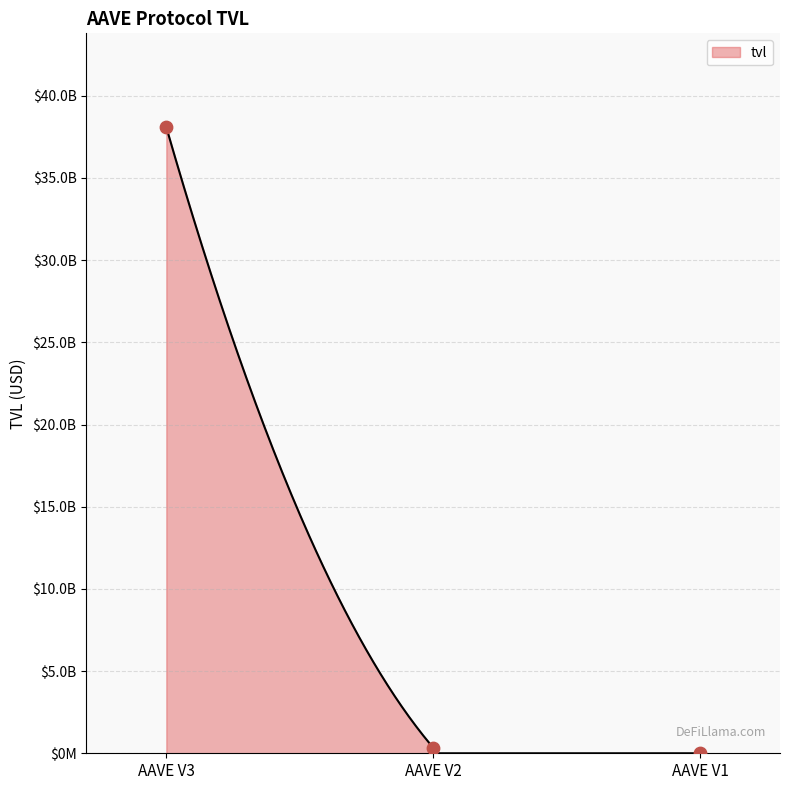

Which has a higher value, AAVE V2 or AAVE V1?

AAVE V2